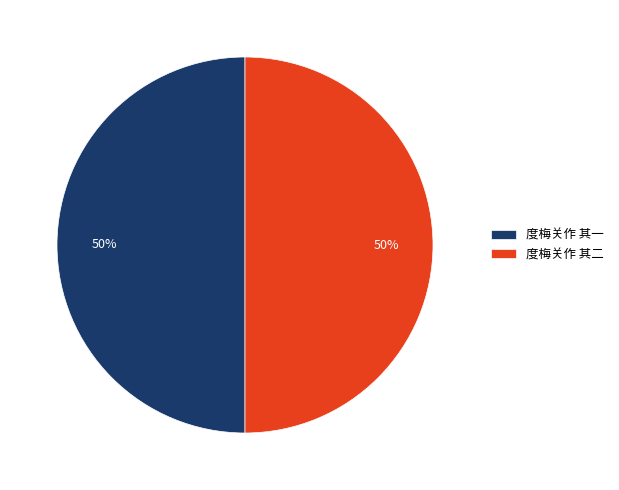

Approximately how many times larger is the value at 度梅关作 其二 compared to 度梅关作 其一?

1.0